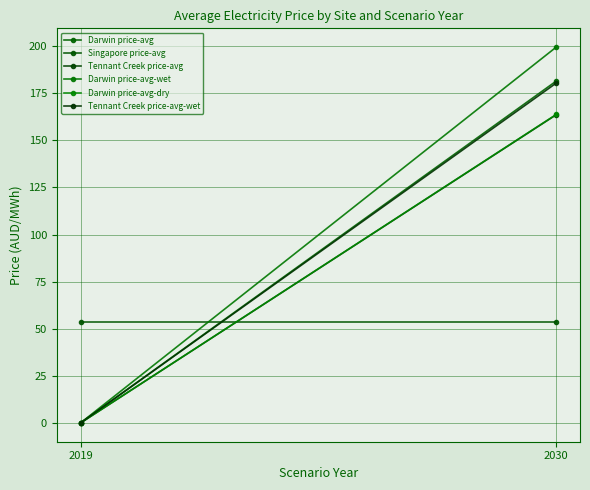

True or false: Tennant Creek price-avg-wet has a value of -93.0 at 2019.

False